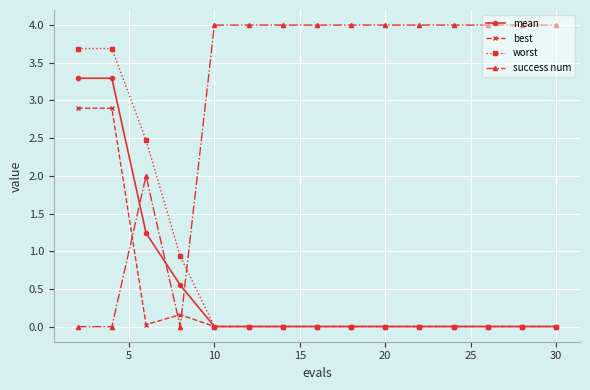

Which series has the widest spread of values?

success num